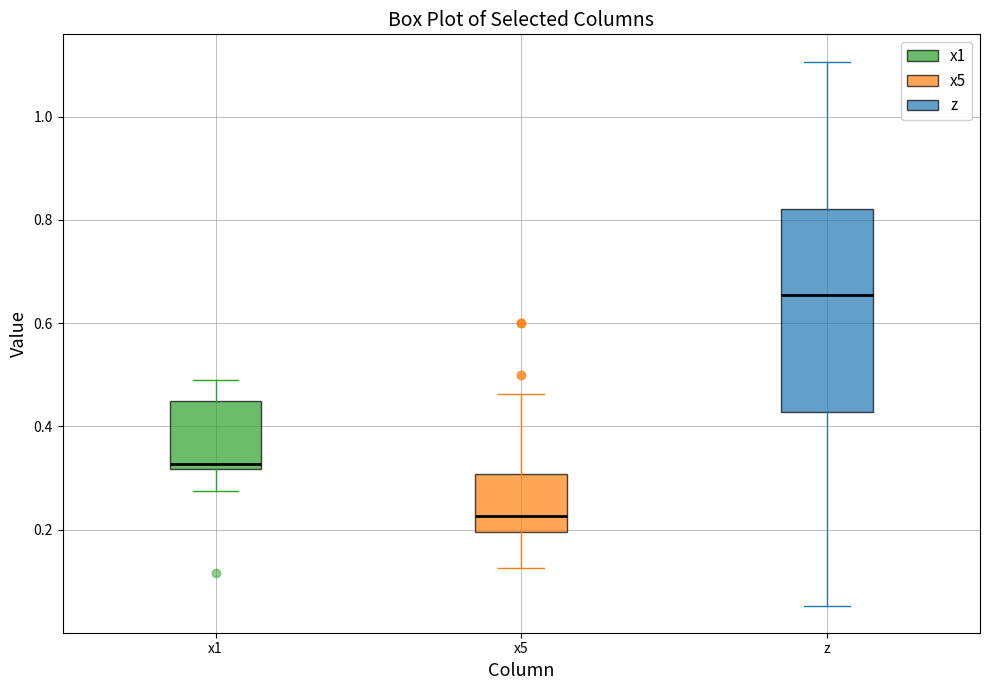

Which box has the highest median line?

z